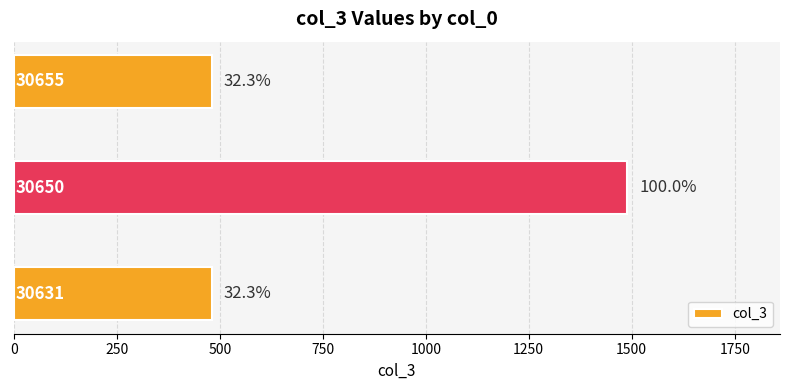

Are the bars horizontal?

Yes